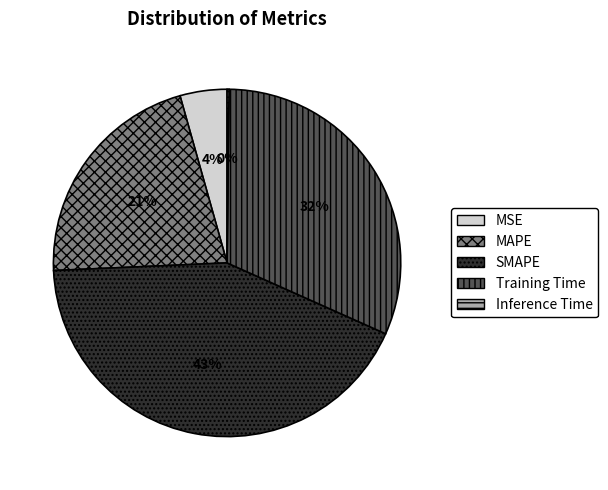

Which slice is the largest?

SMAPE